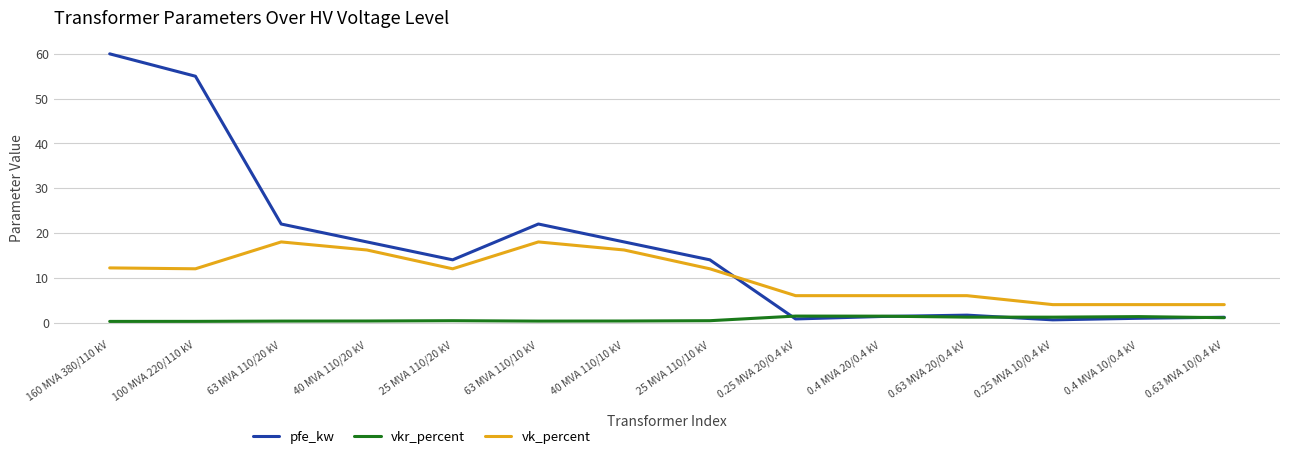

Which series has the largest total across all categories?

pfe_kw